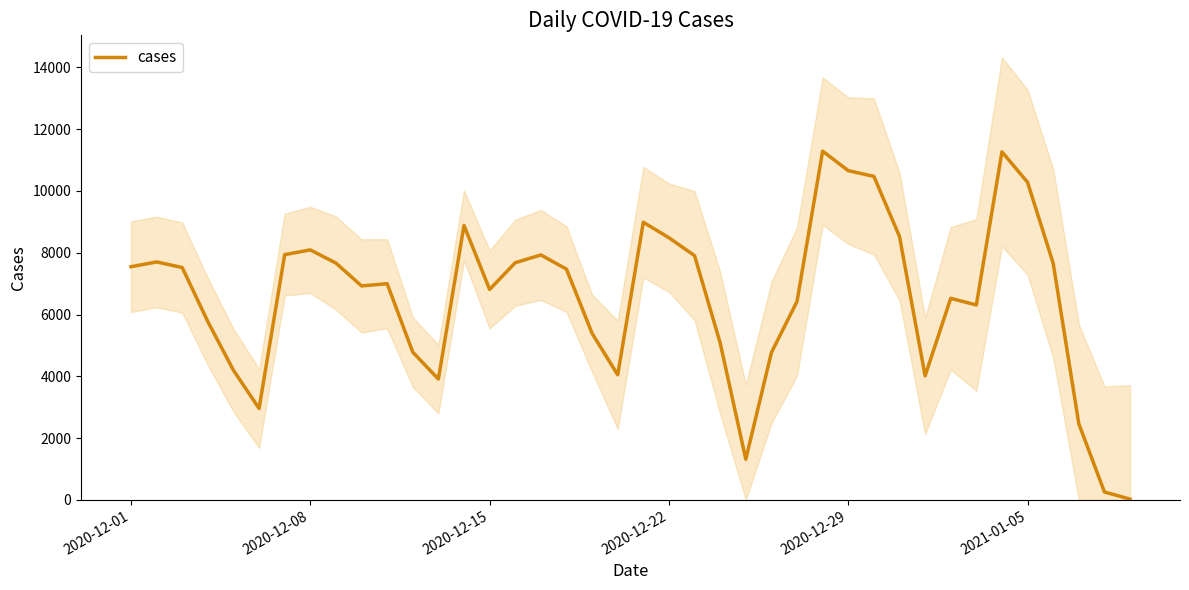

What is the smallest value displayed?

23